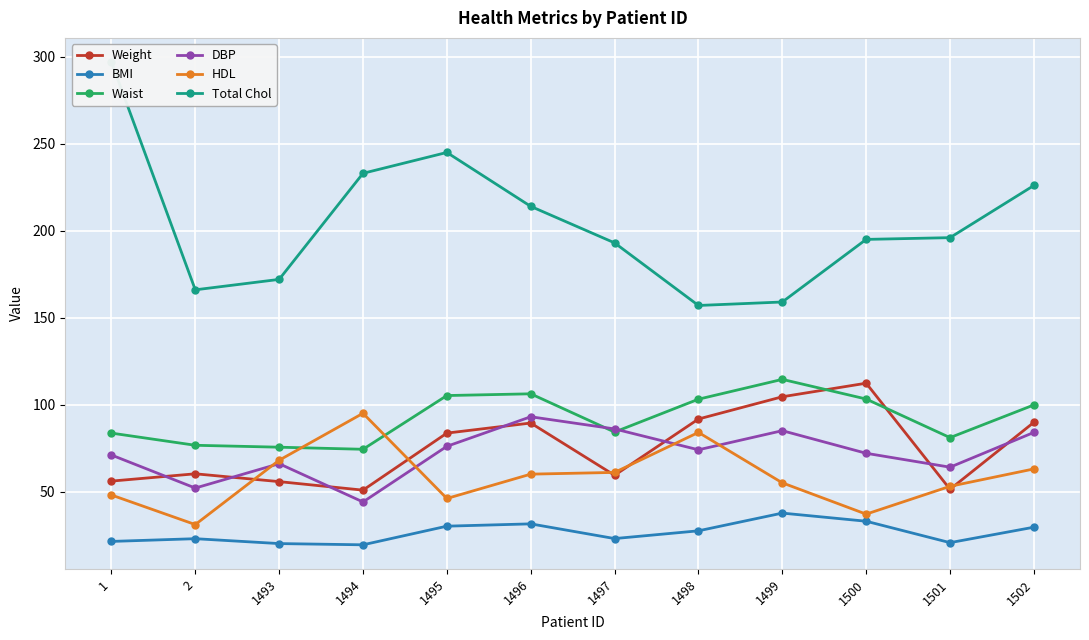

Read the Total Chol value at 1.

297.0